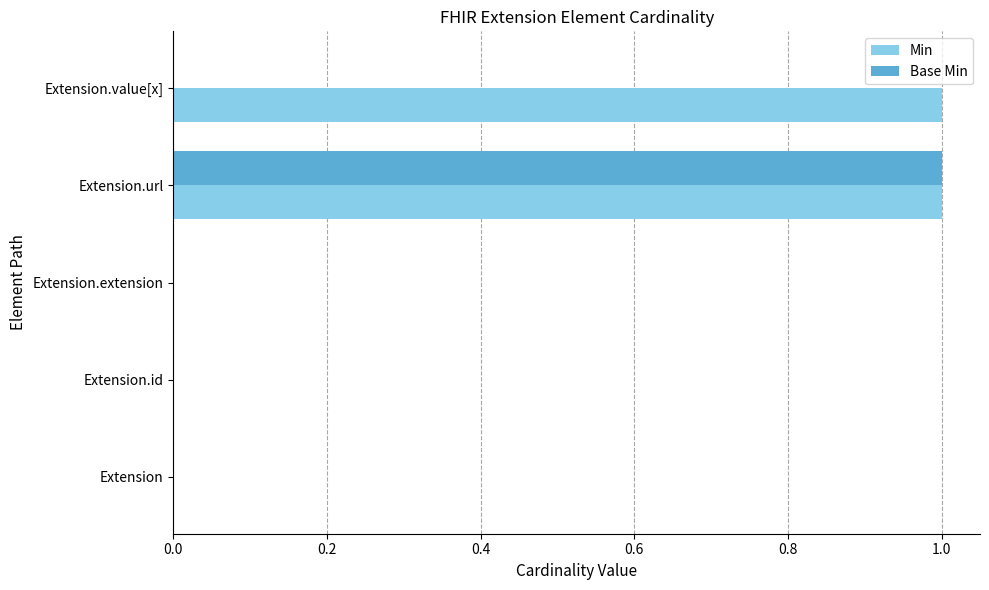

At which category is the sum across all series the highest?

Extension.url